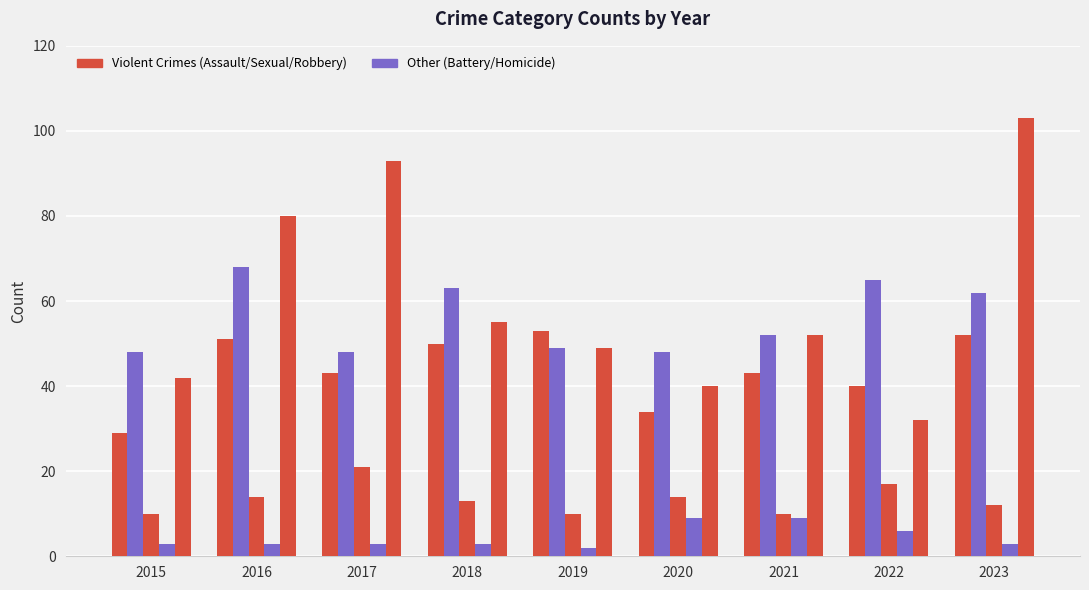

The value of Aggravated Assault at 2019 is 53. True or false?

True